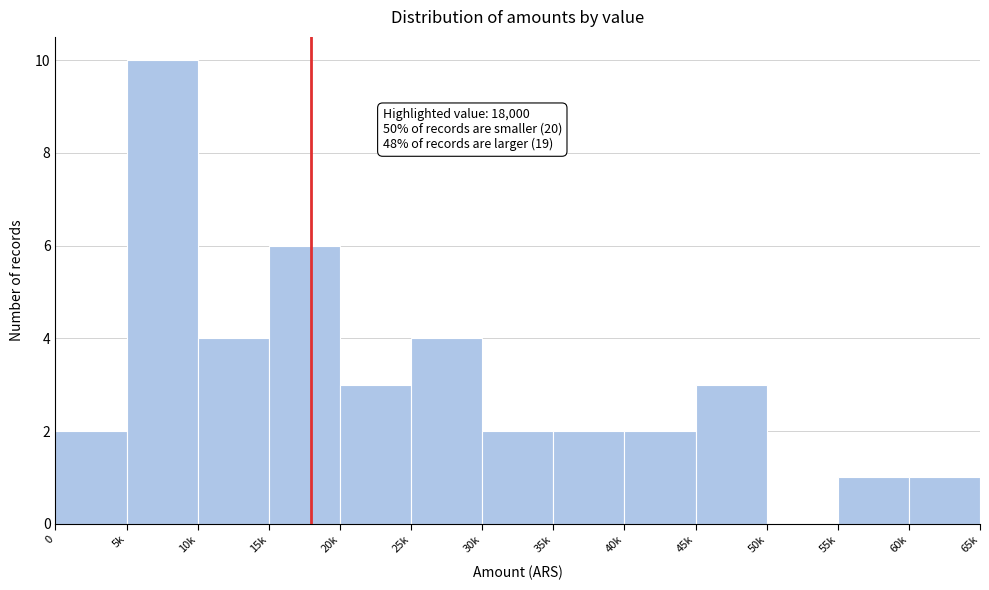

Reading right to left, list all the values displayed in this chart.

60k=1	55k=1	50k=0	45k=3	40k=2	35k=2	30k=2	25k=4	20k=3	15k=6	10k=4	5k=10	0=2